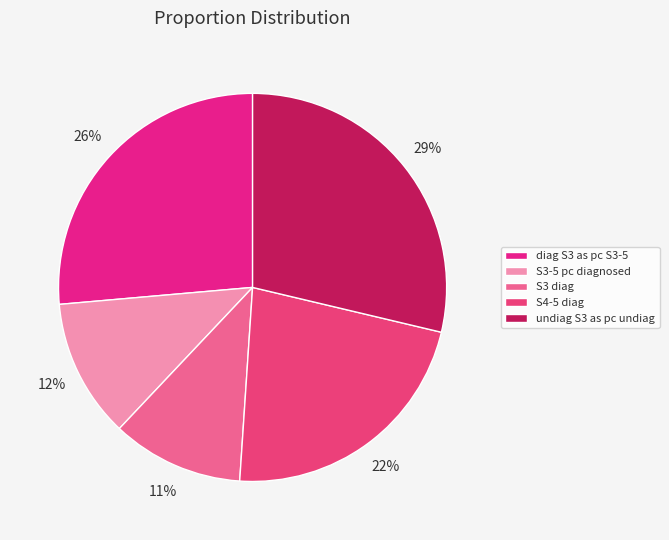

Rank the categories by value from lowest to highest.

S3 diag, S3-5 pc diagnosed, S4-5 diag, diag S3 as pc S3-5, undiag S3 as pc undiag